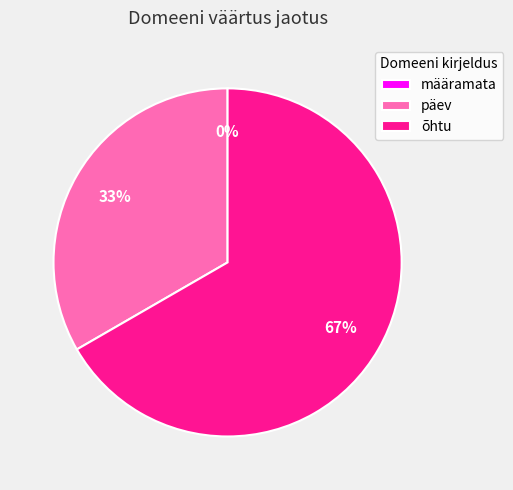

True or false: õhtu accounts for 67% of the total.

True